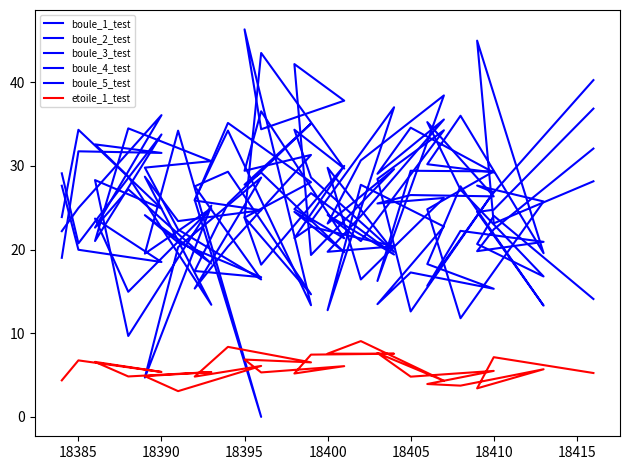

What is the difference between the maximum and minimum values in the boule_4_test series?

46.3